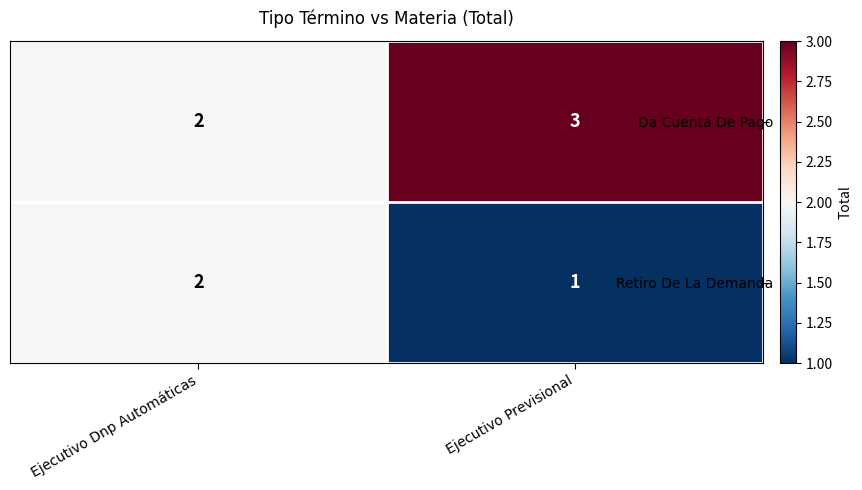

Reading left to right, what are all the values shown in this chart?

Da Cuenta De Pago: Ejecutivo Dnp Automáticas=2	Ejecutivo Previsional=3
Retiro De La Demanda: Ejecutivo Dnp Automáticas=2	Ejecutivo Previsional=1